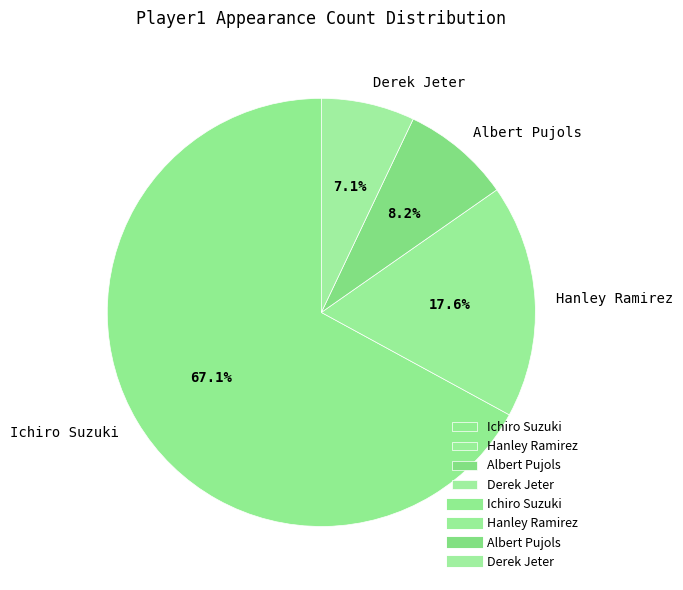

Approximately how many times larger is the value at Hanley Ramirez compared to Ichiro Suzuki?

0.3